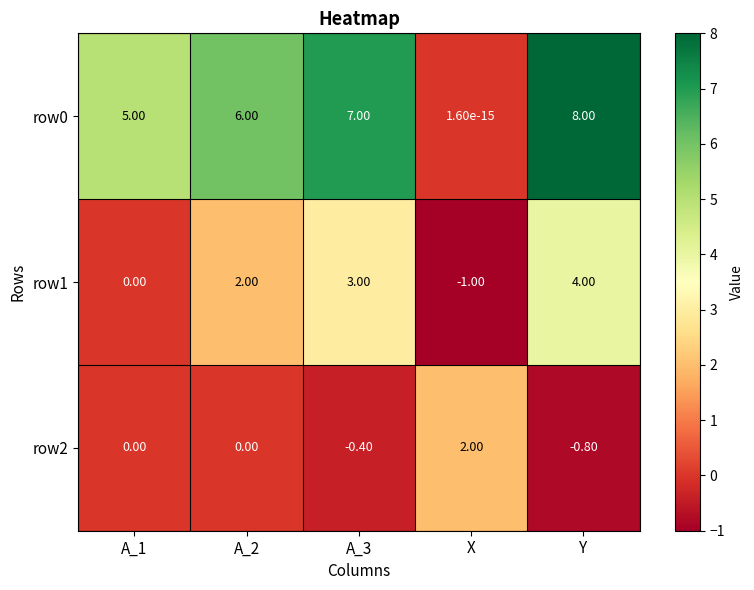

Rank the categories by row0 value from highest to lowest.

Y, A_3, A_2, A_1, X